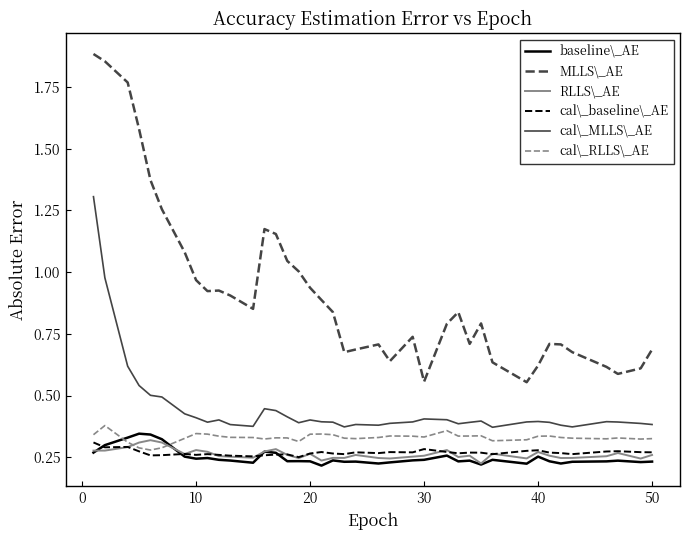

True or false: cal\_MLLS\_AE and MLLS\_AE intersect in this chart.

False